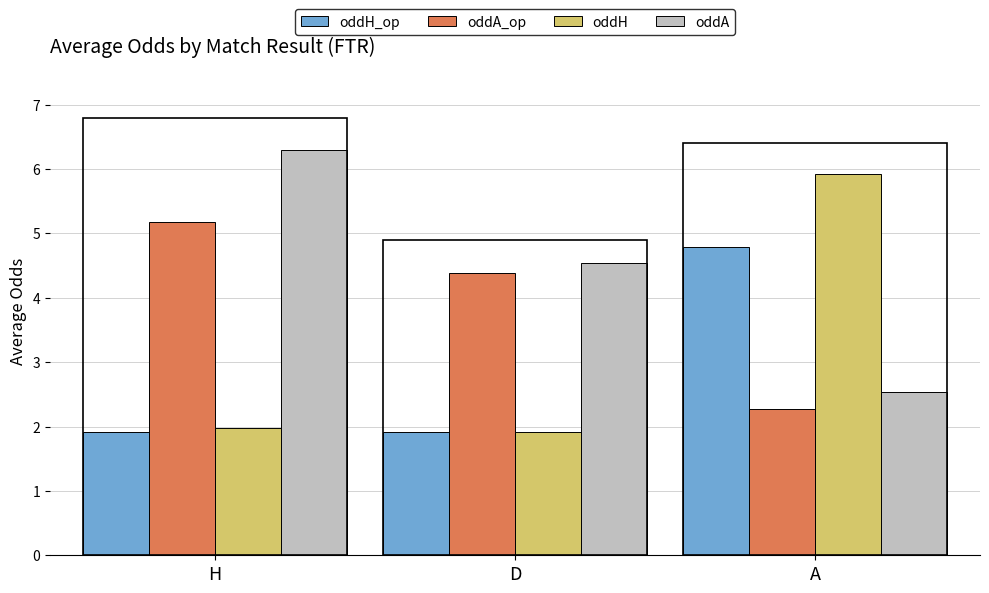

Is the value of oddA at A greater than the value of oddH_op at A?

No